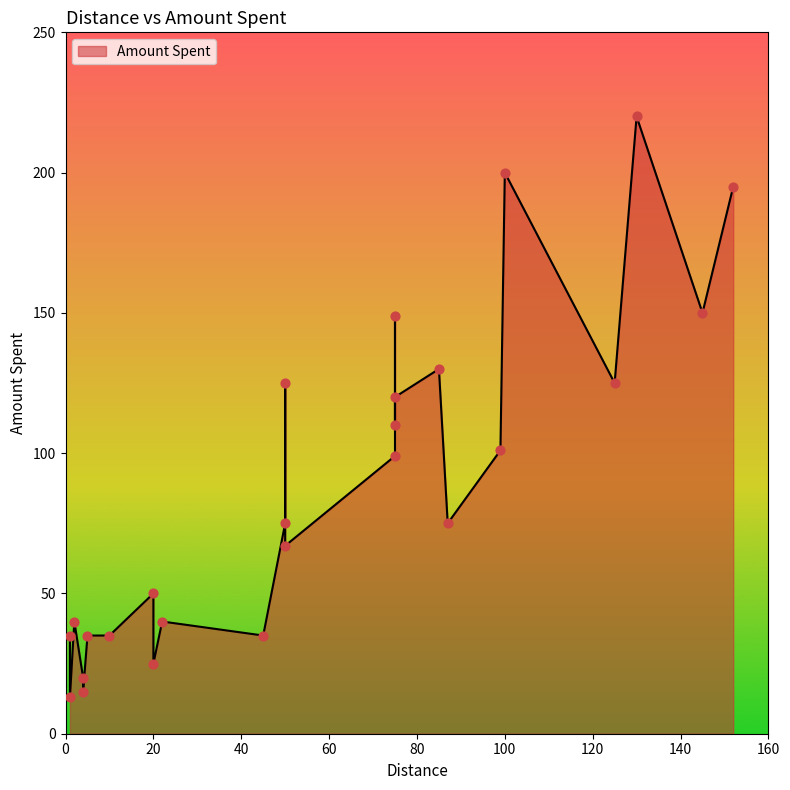

What is the change in value from 4 to 130?

+200